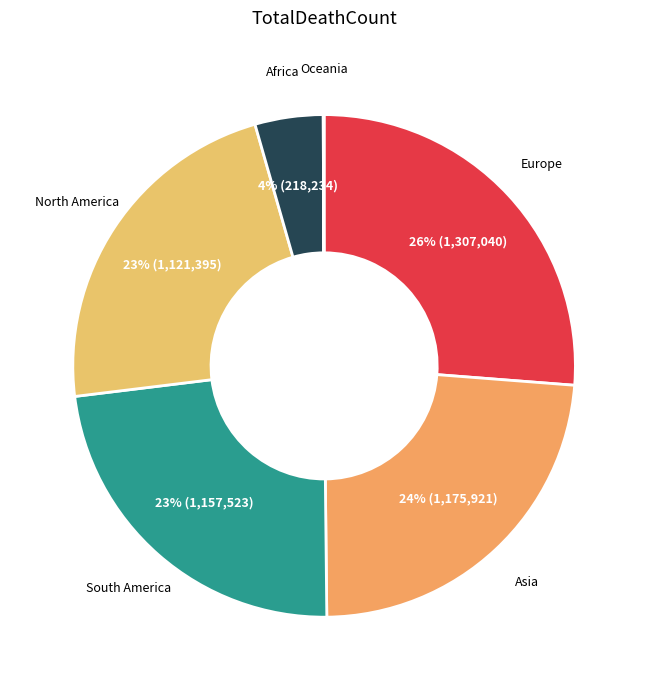

Is Asia the majority of the pie?

No